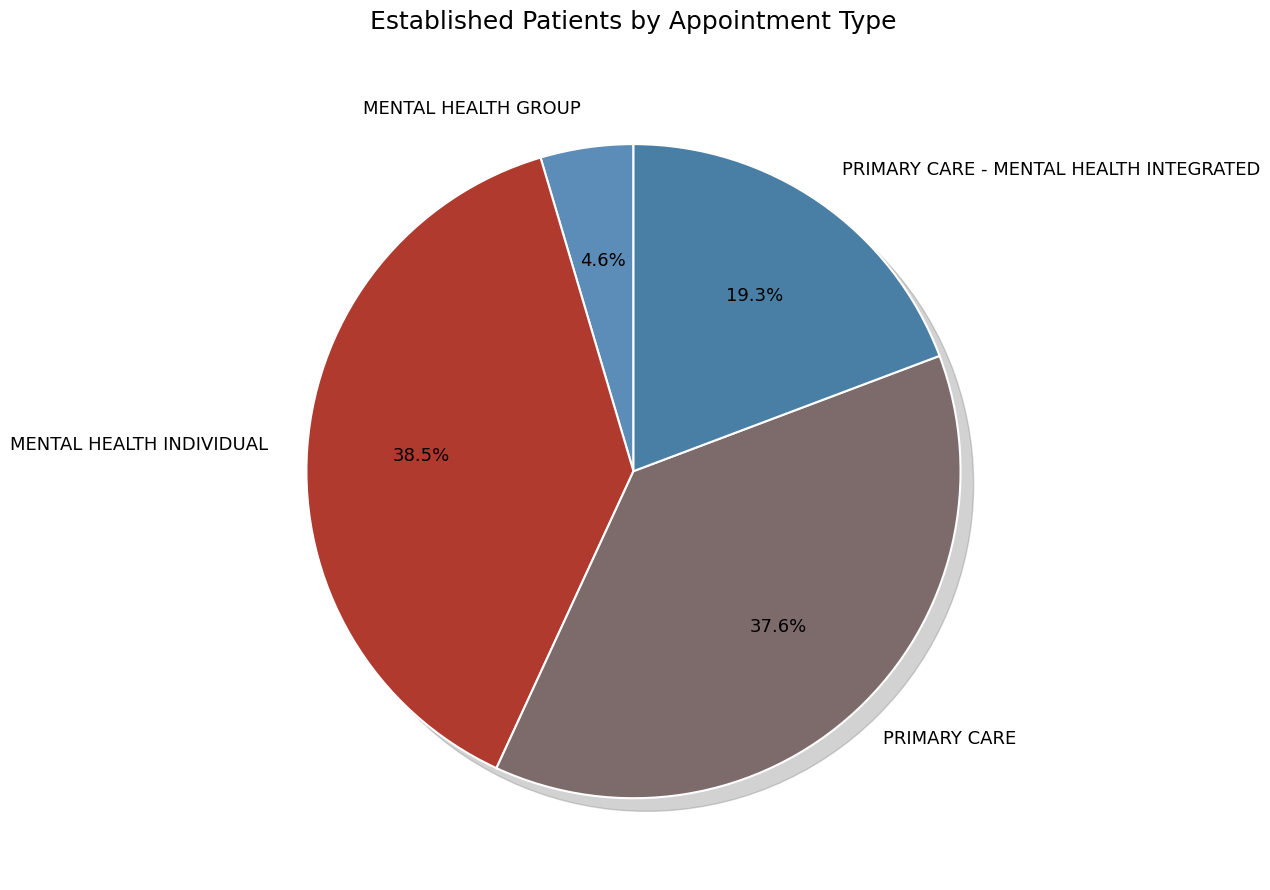

Does any single category account for the majority?

No